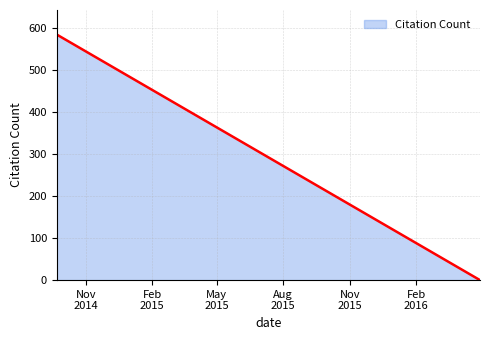

What is the change in value from 2014-09-22 to 2015-08-15?

-327